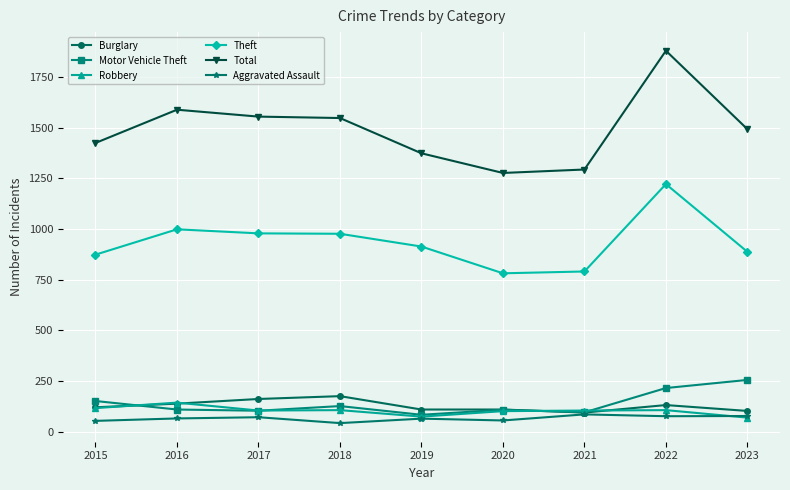

True or false: Robbery has more than 0 interior local peaks.

True